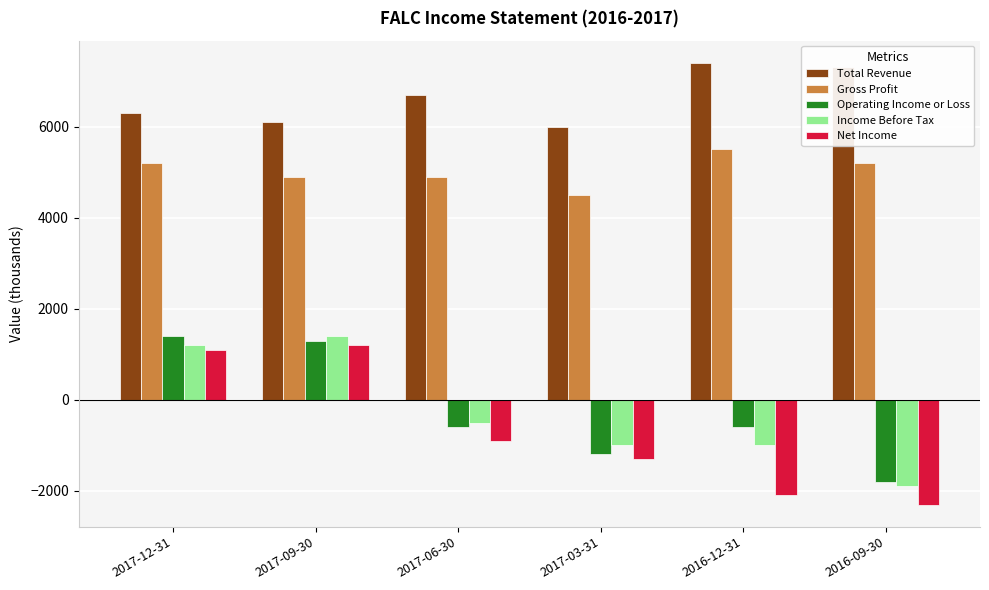

What is the difference between the highest and lowest values at 2016-09-30?

9600